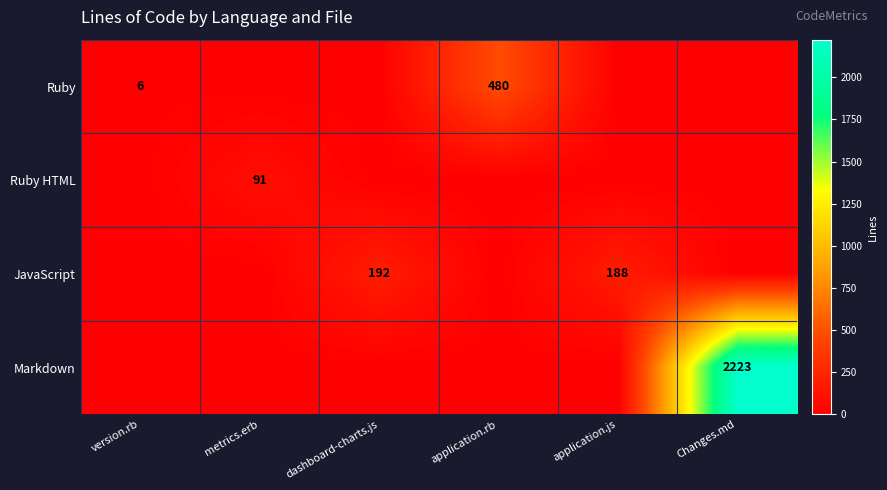

Is it true that JavaScript equals 188 at application.js?

True